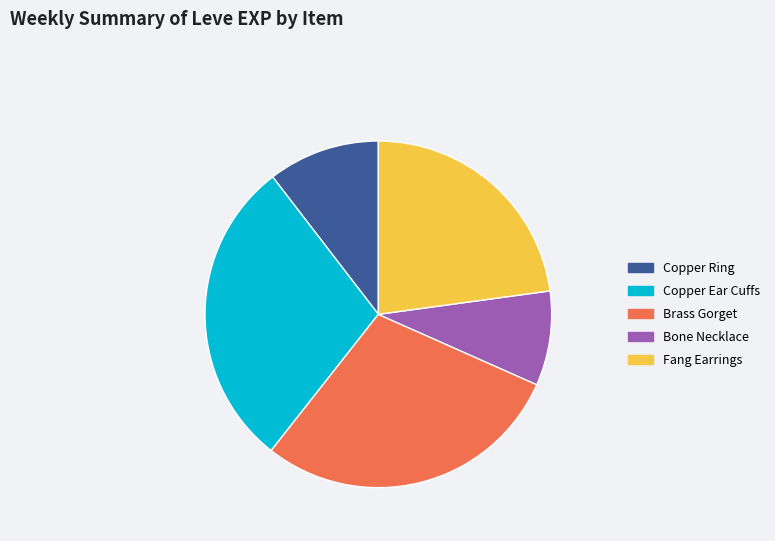

Combined, do Fang Earrings and Copper Ring account for over 50%?

No